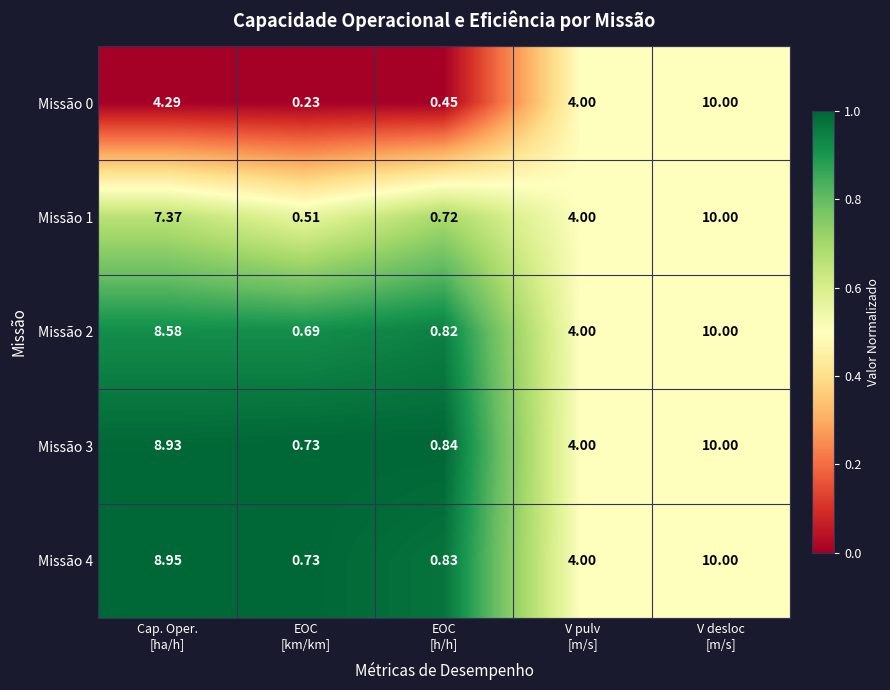

Between EOC
[km/km] and V pulv
[m/s], which series saw the biggest shift?

Missão 0